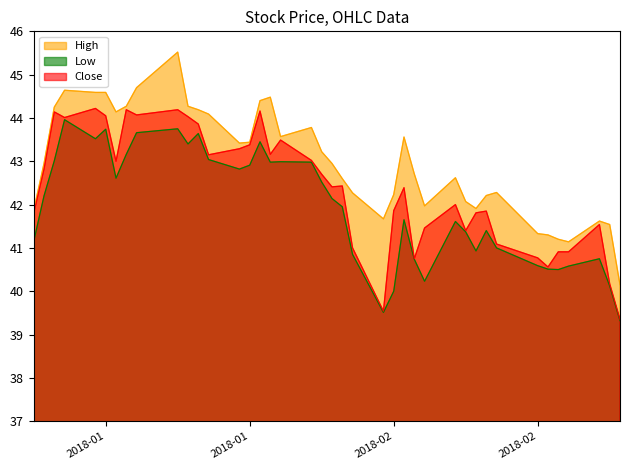

Is the value of Low at 2018-01-02 greater than the value of Close at 2018-01-19?

No